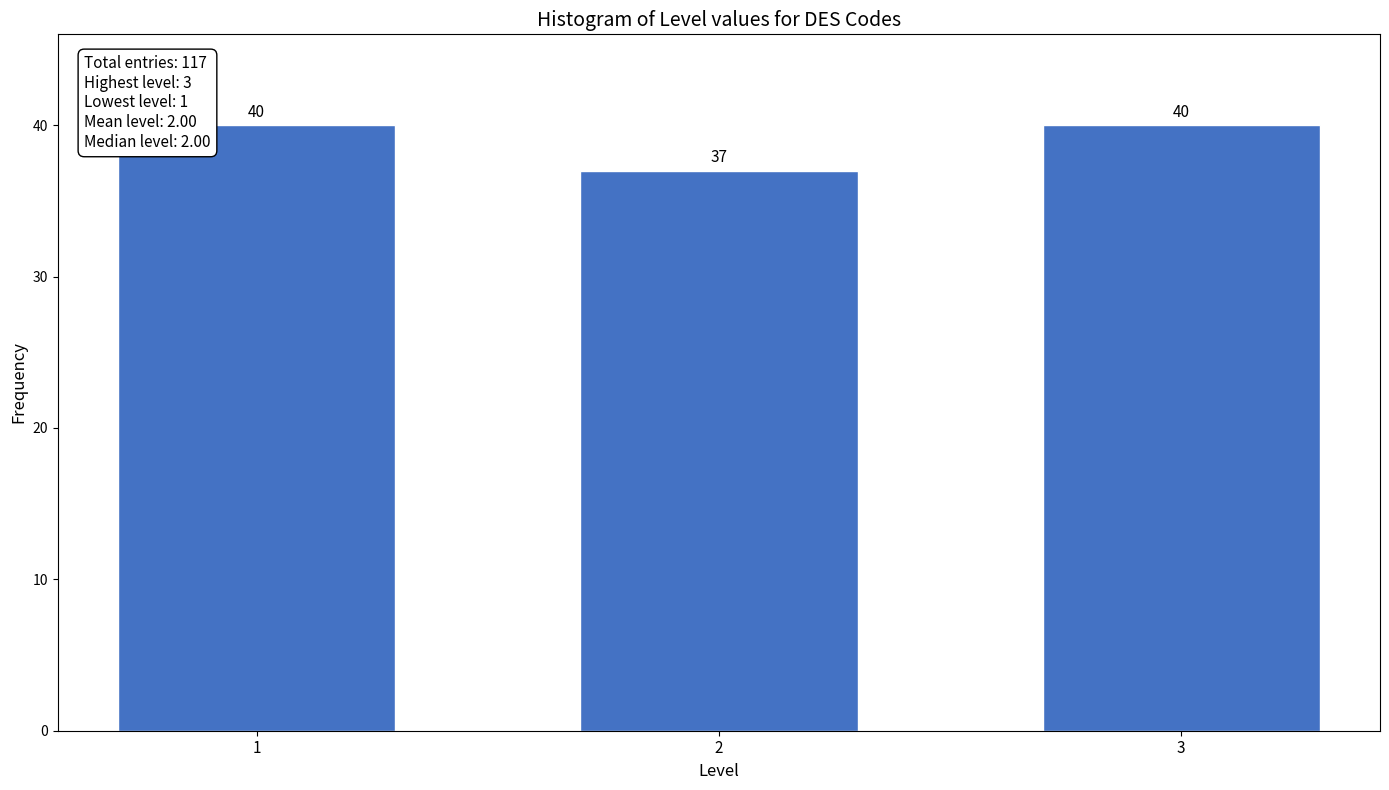

Reading left to right, list all the values displayed in this chart.

40	37	40